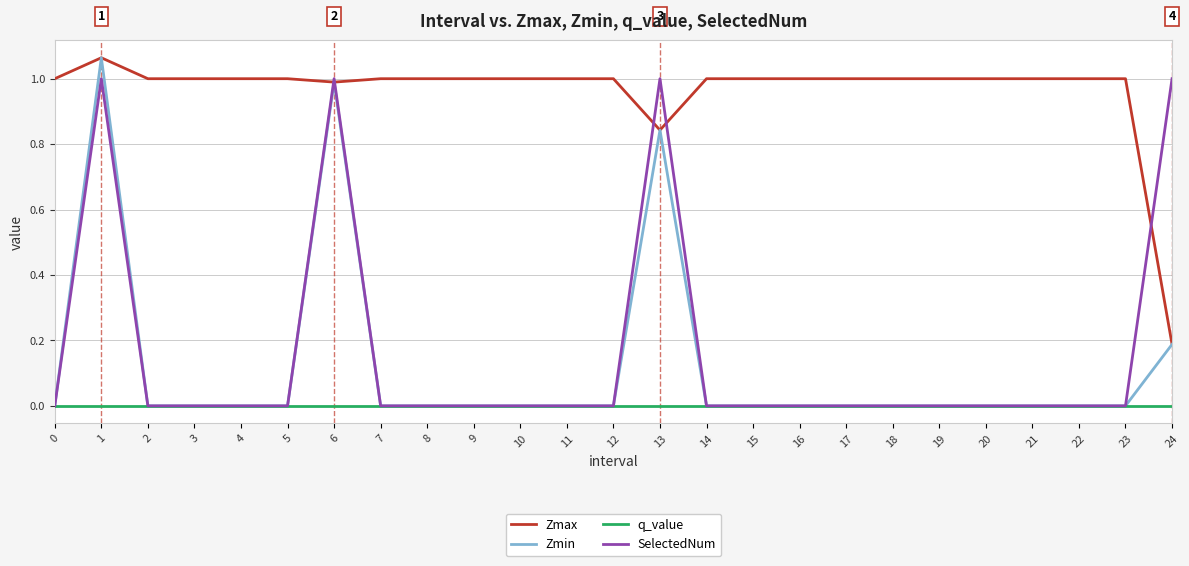

True or false: q_value and Zmax cross at least once.

False